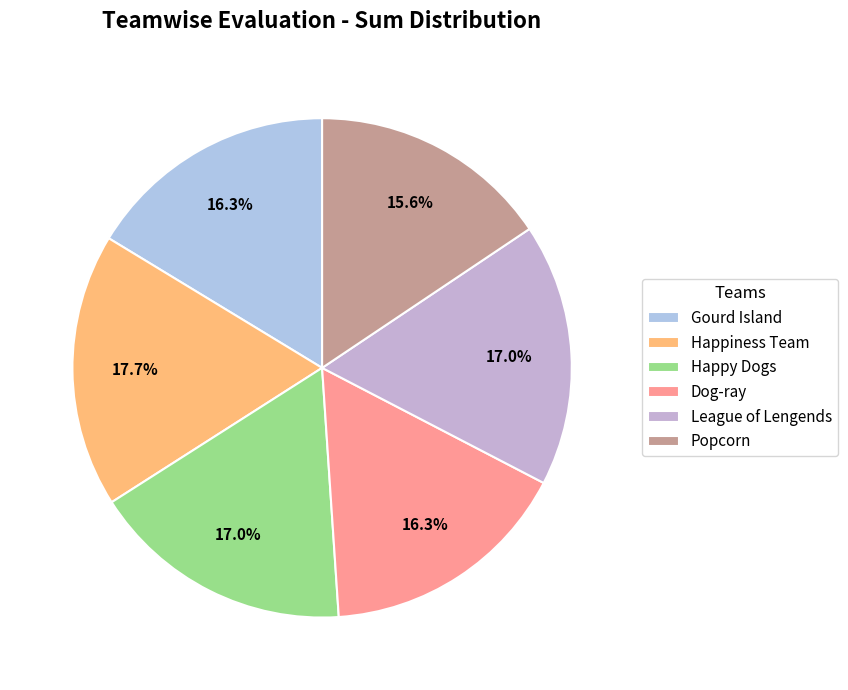

What is the smallest slice in the pie chart?

Popcorn